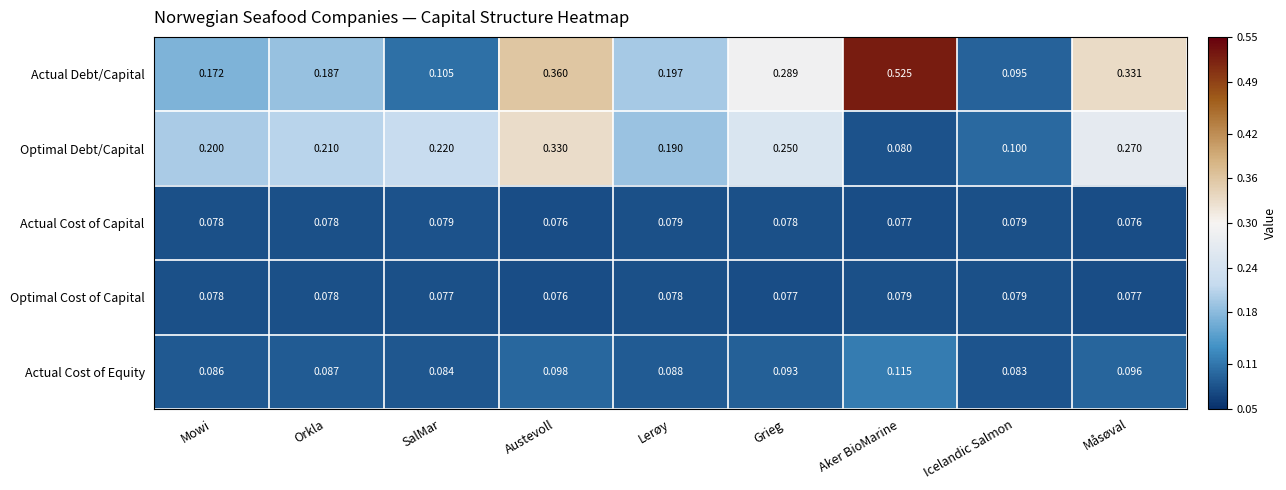

Which series changed the most between Lerøy and Aker BioMarine?

Actual Debt/Capital